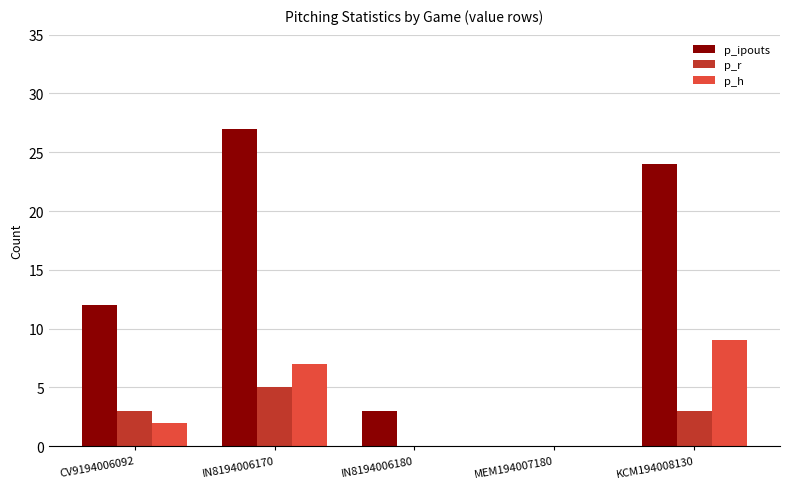

What are all the series names shown in the legend?

p_ipouts, p_r, p_h